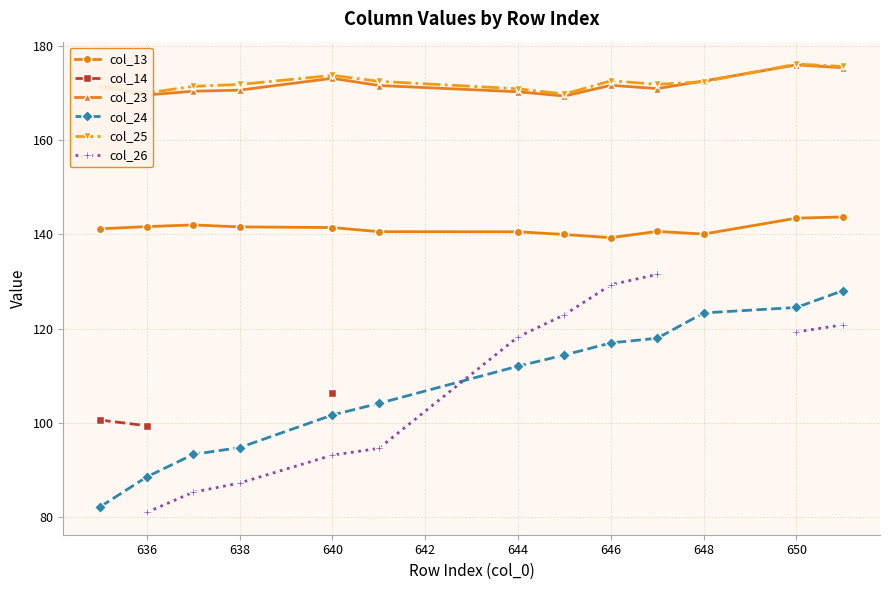

True or false: col_24 and col_23 intersect in this chart.

False